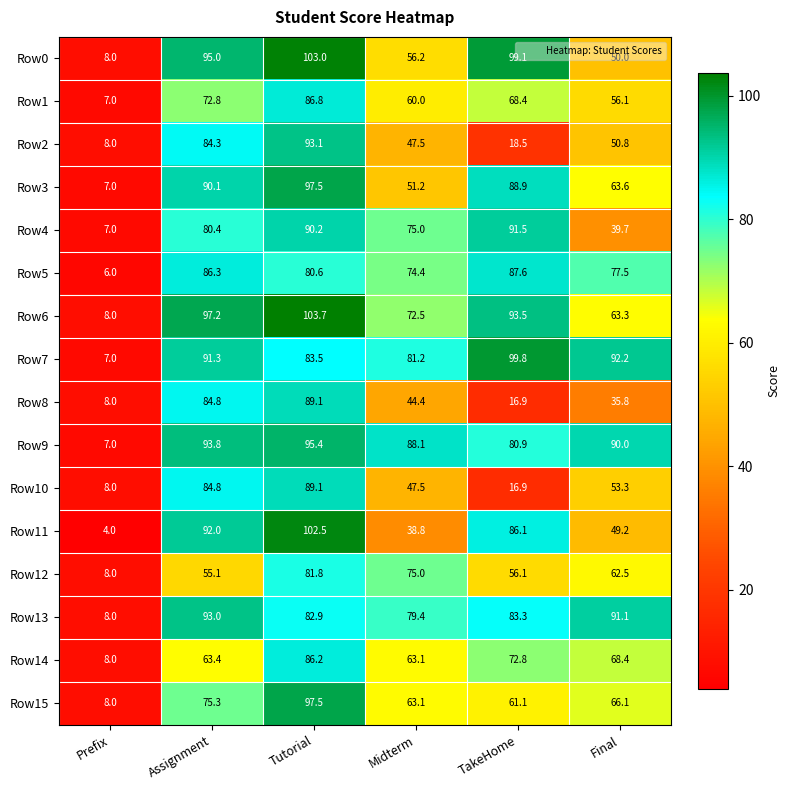

What is the approximate value of Row0 at Prefix?

8.0